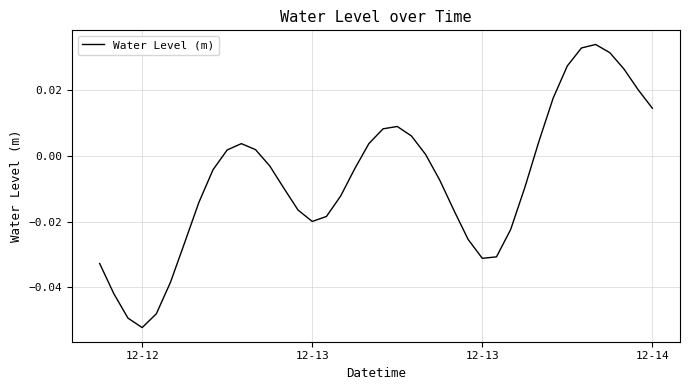

What is the minimum value shown in the chart?

-0.1